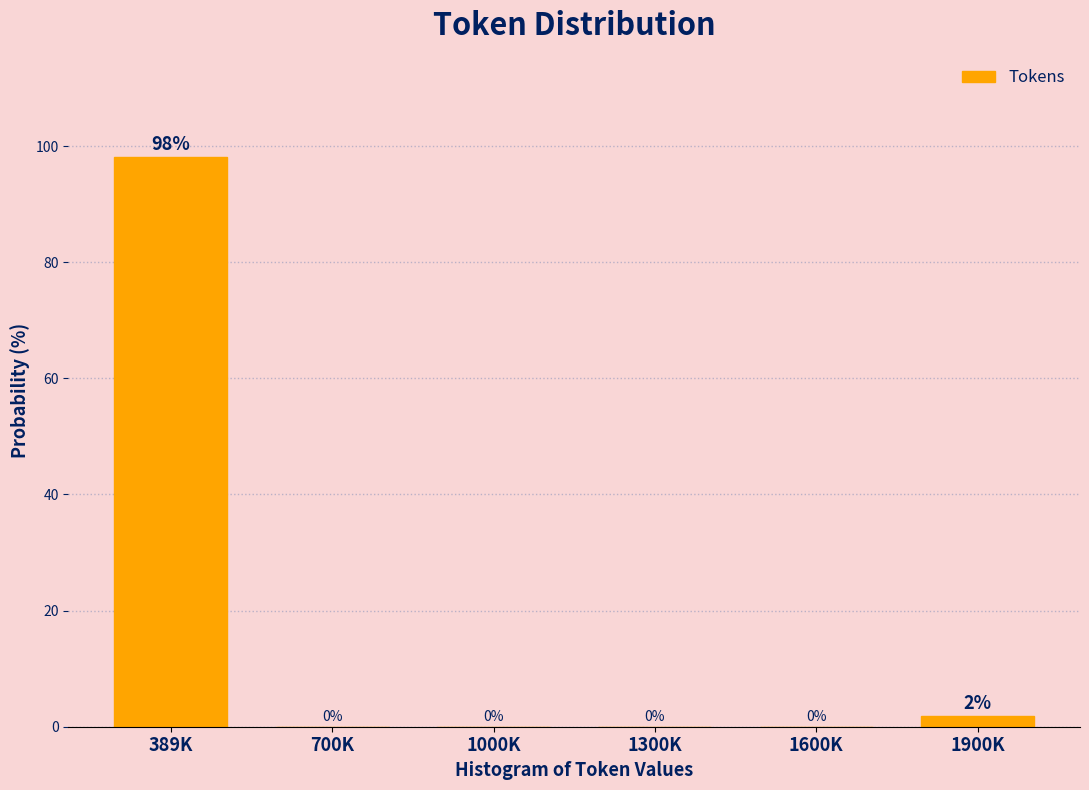

What is the maximum value shown in the chart?

98.1